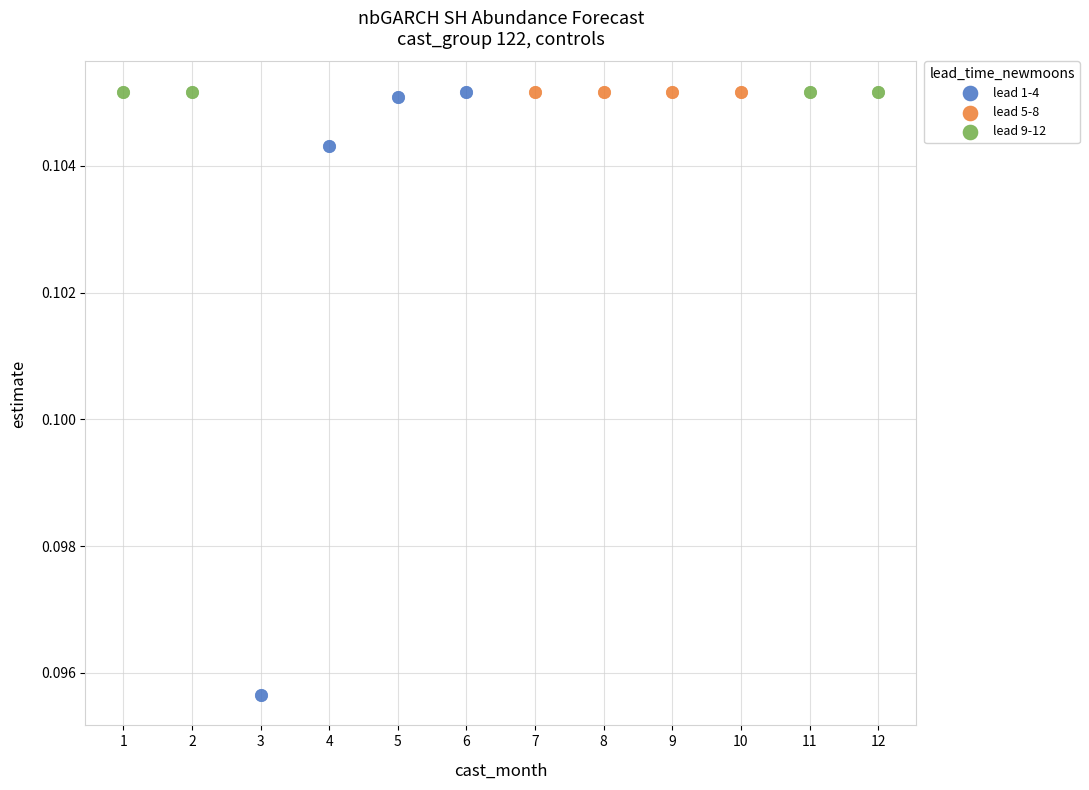

Which series has the largest Y range (max minus min)?

lead 1-4